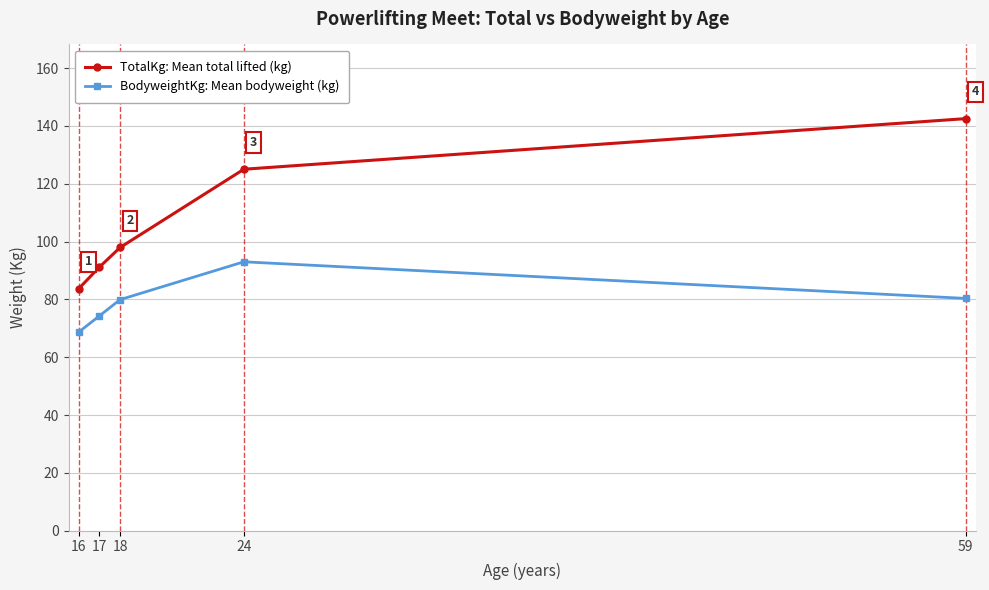

What is the sum of the TotalKg: Mean total lifted (kg) values at 17 and 24?

216.2